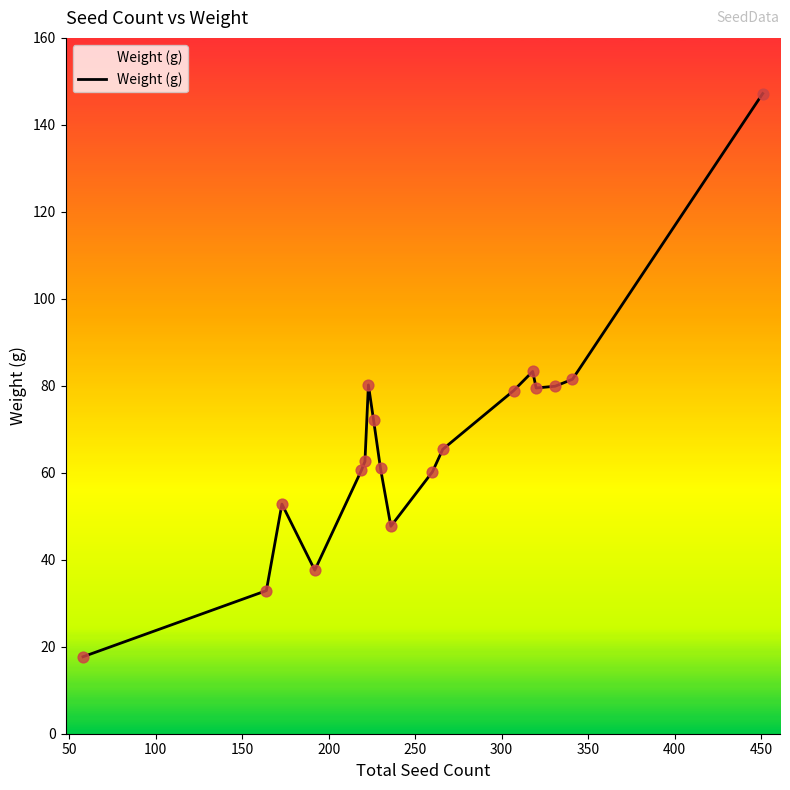

What is the maximum value shown in the chart?

147.2